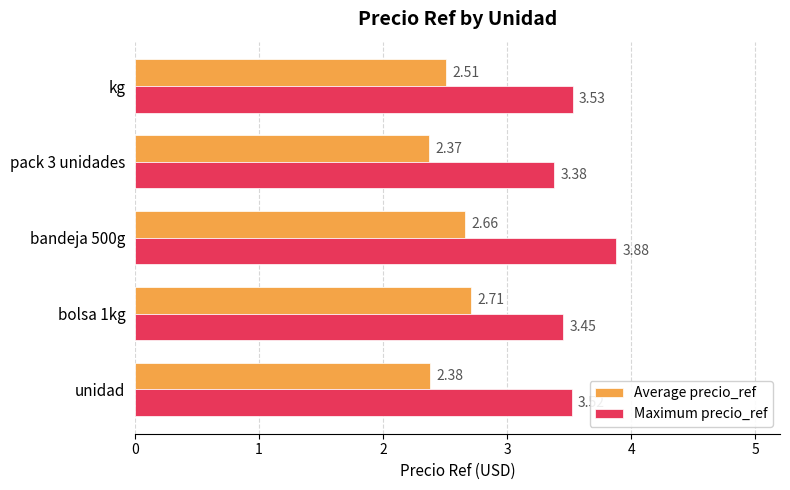

What are all the series names shown in the legend?

Average precio_ref, Maximum precio_ref